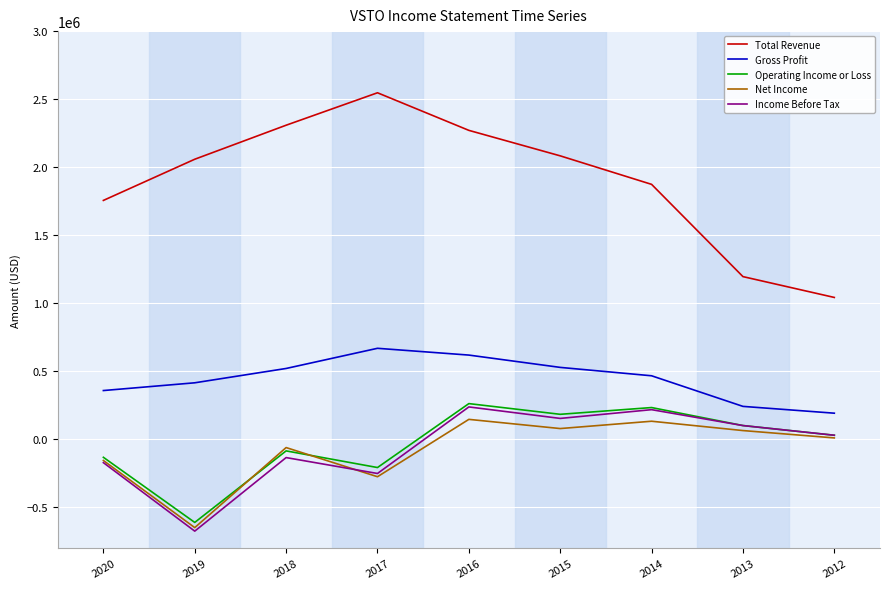

True or false: Gross Profit and Total Revenue intersect in this chart.

False